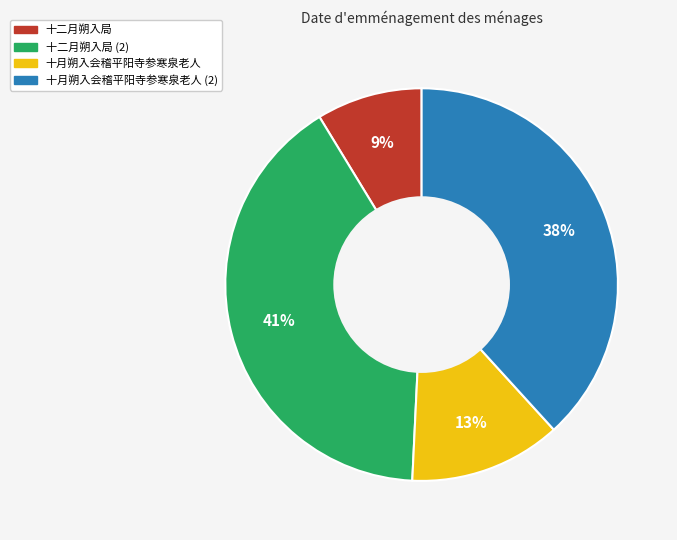

How many segments does this pie chart have?

4